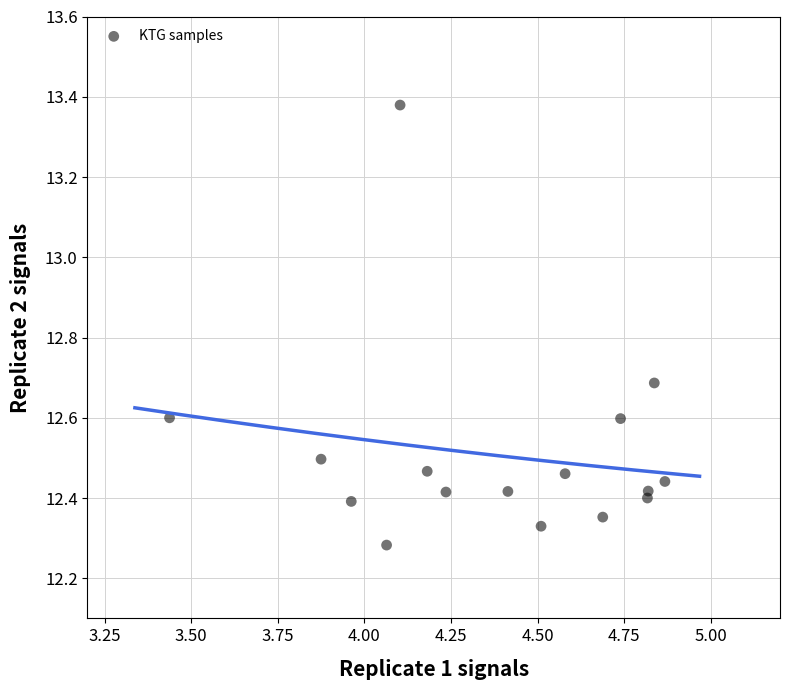

What is the range of X values (max minus min)?

1.4